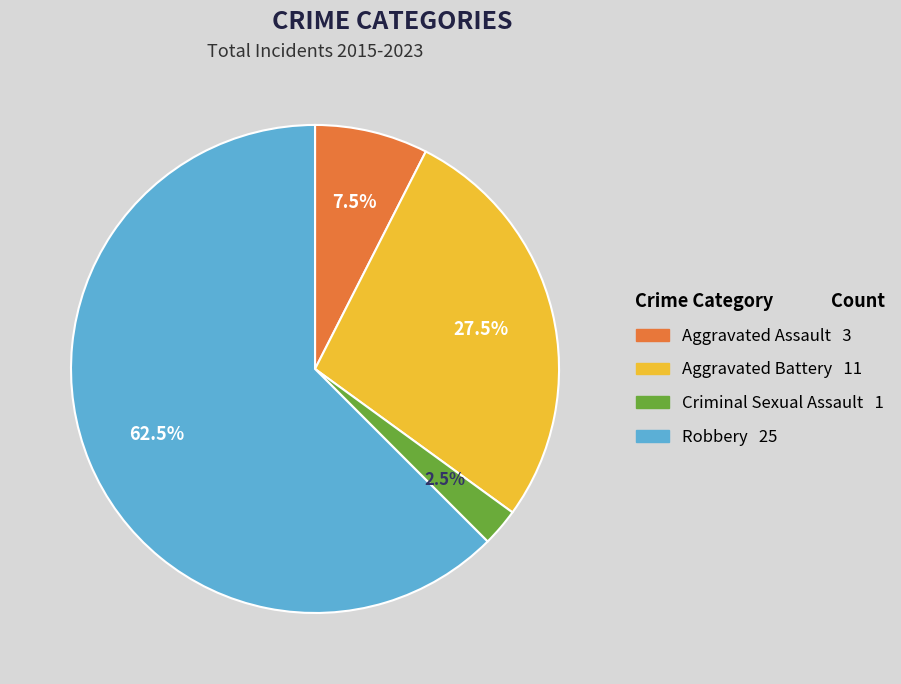

Count the number of slices in the pie.

4